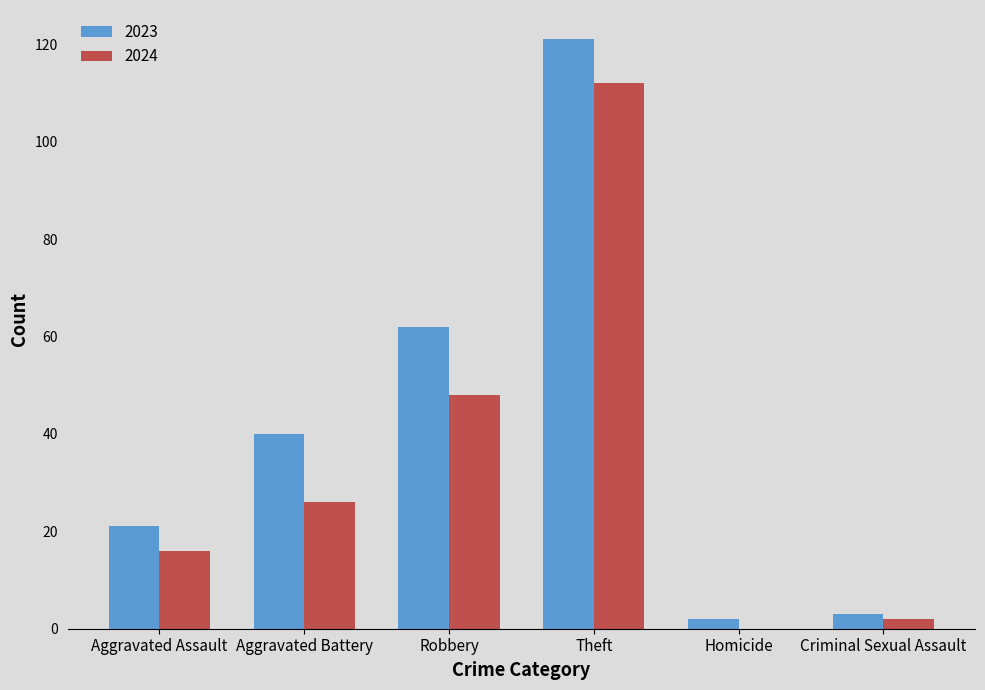

Which series has the largest total across all categories?

2023